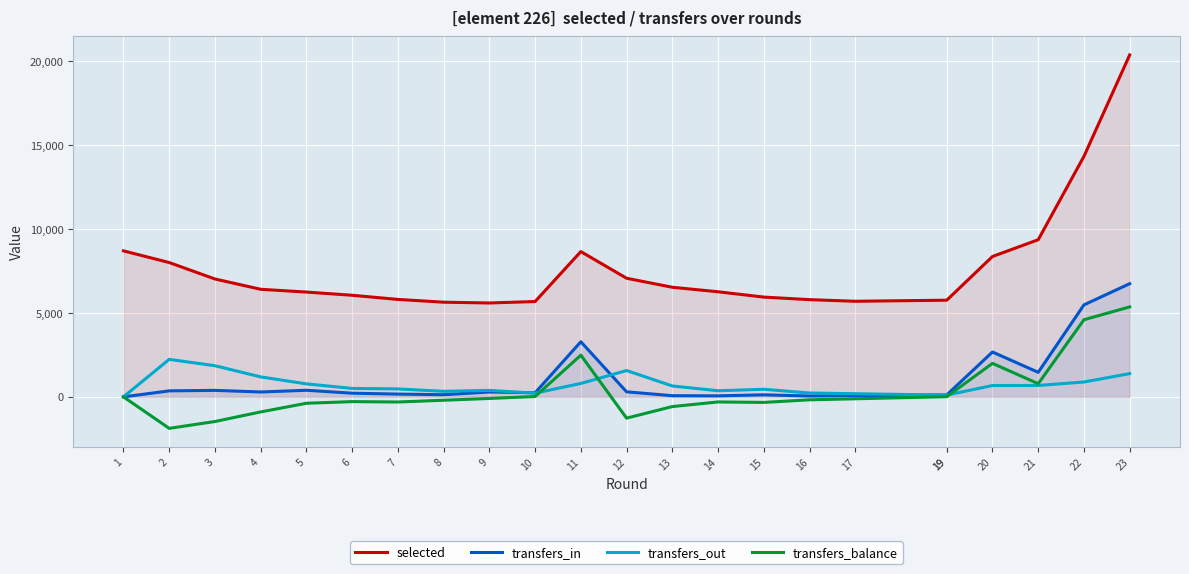

Does the chart display data point markers on the line(s)?

No